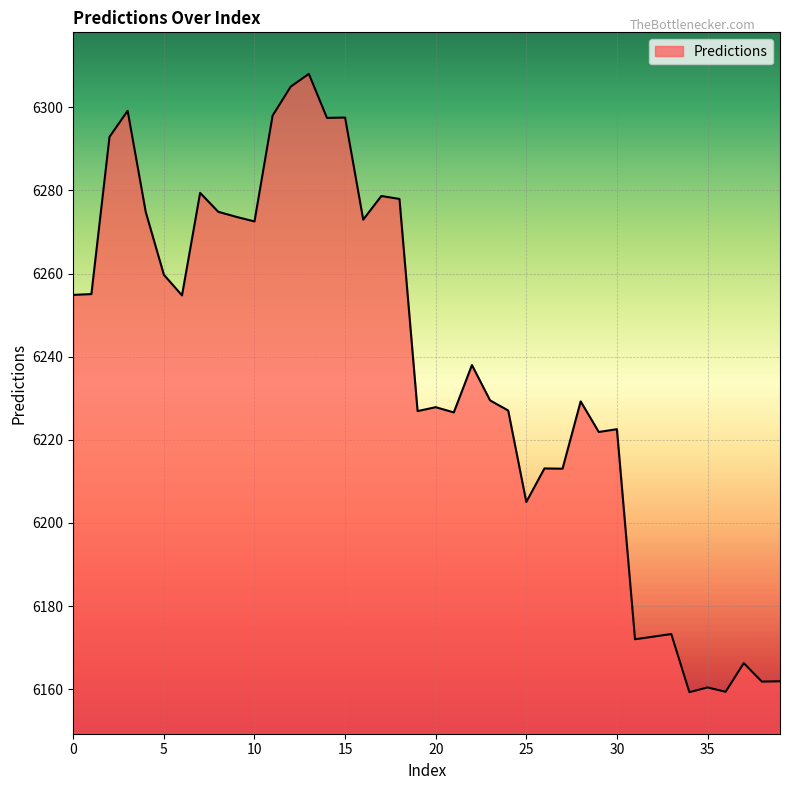

What is the greatest value displayed?

6308.0